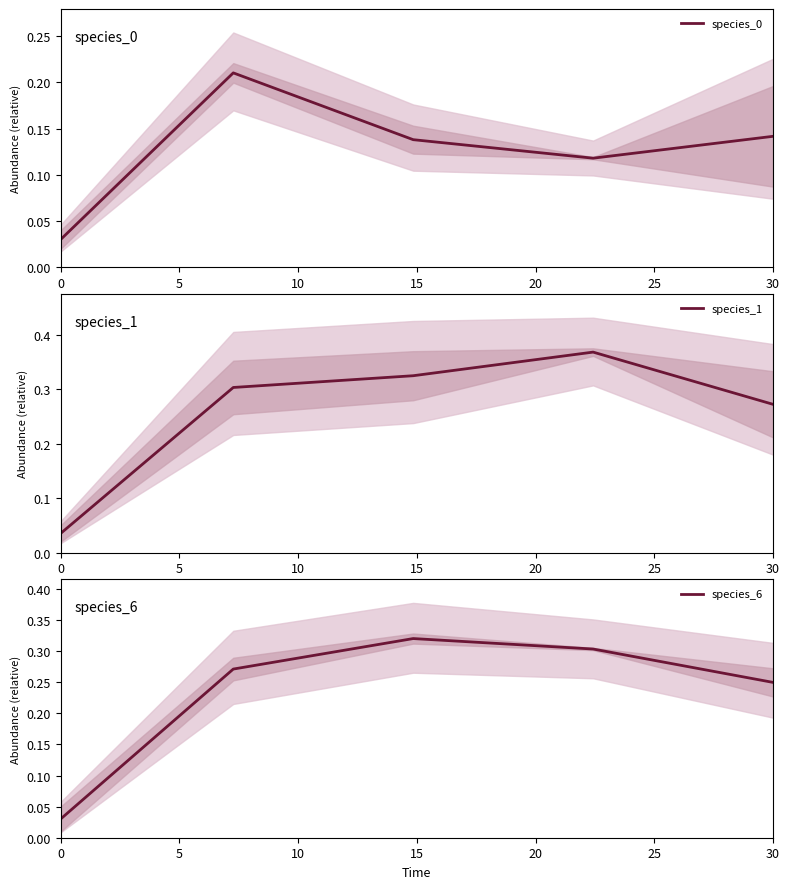

The species_0 series shows 0.2 at 30. True or false?

False